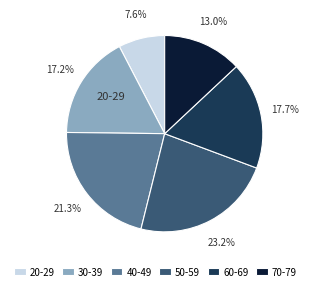

How many slices are in this pie chart?

6